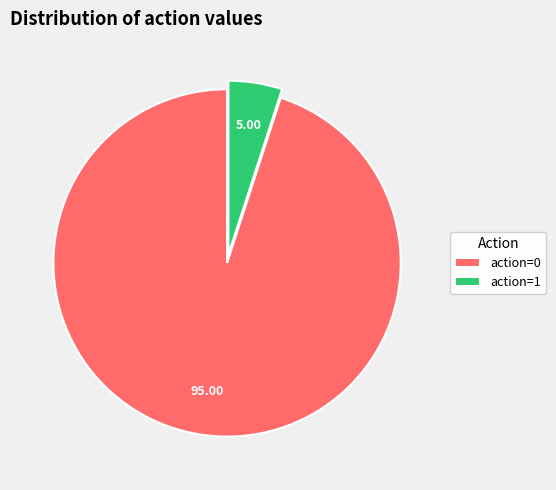

Does action=0 represent more than half of the total?

Yes